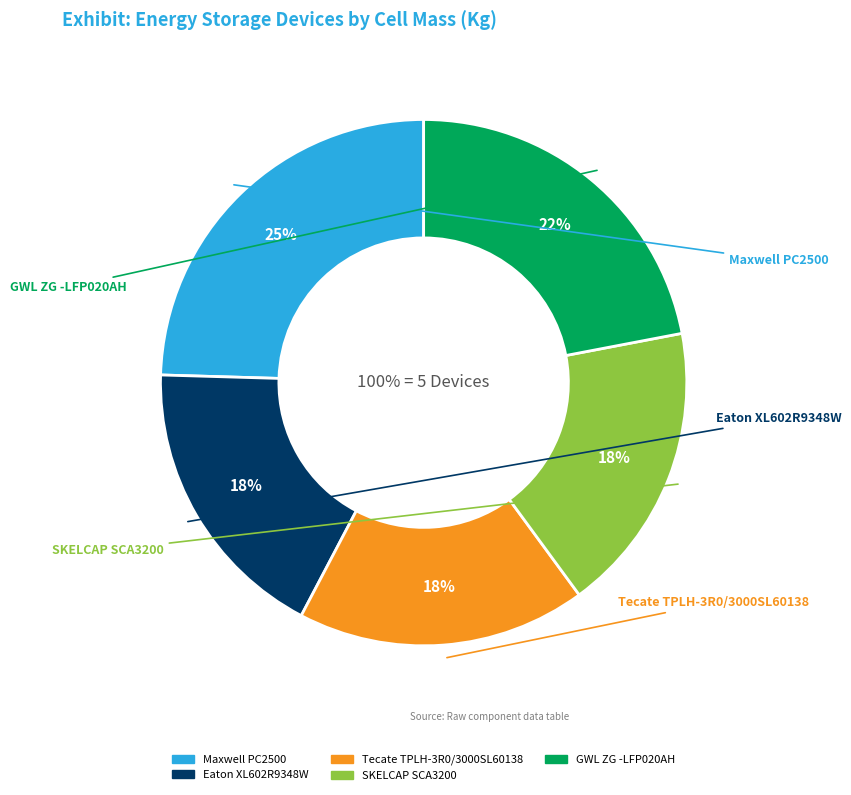

Combined, do Tecate TPLH-3R0/3000SL60138 and Eaton XL602R9348W account for over 50%?

No